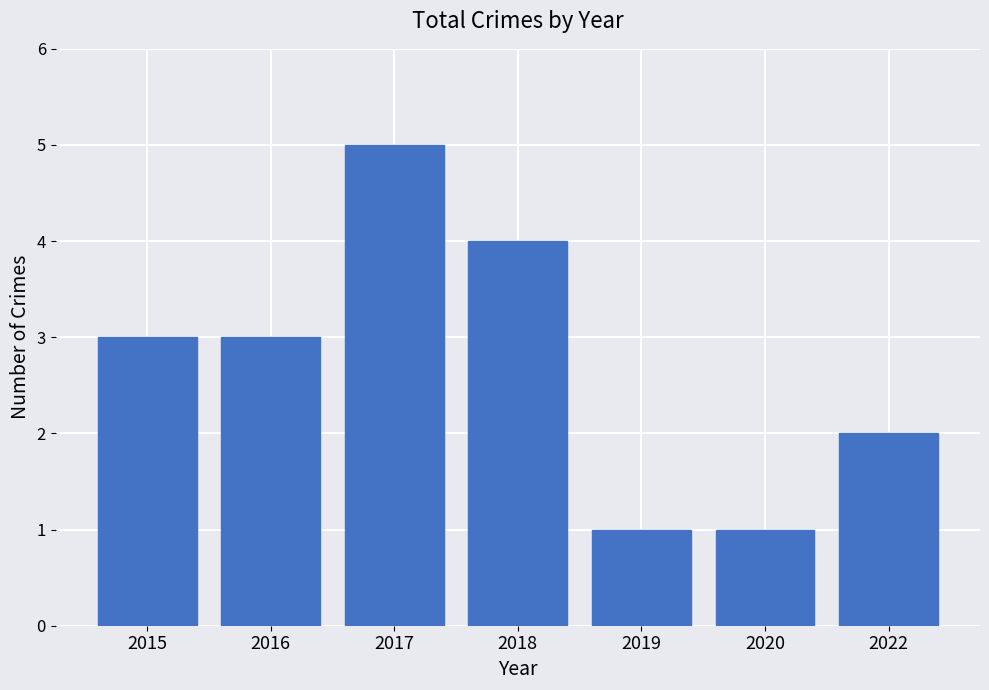

Reading left to right, transcribe all the data shown in this chart.

2015=3	2016=3	2017=5	2018=4	2019=1	2020=1	2022=2